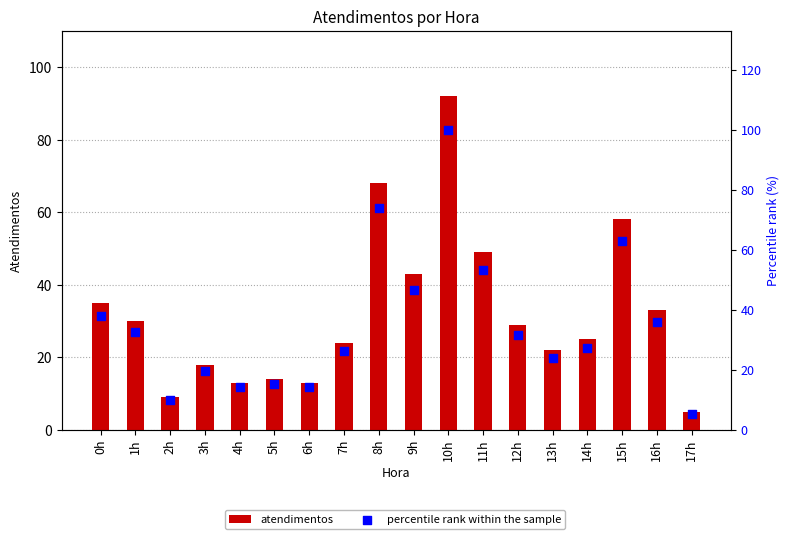

Which series reaches the minimum Y coordinate?

atendimentos